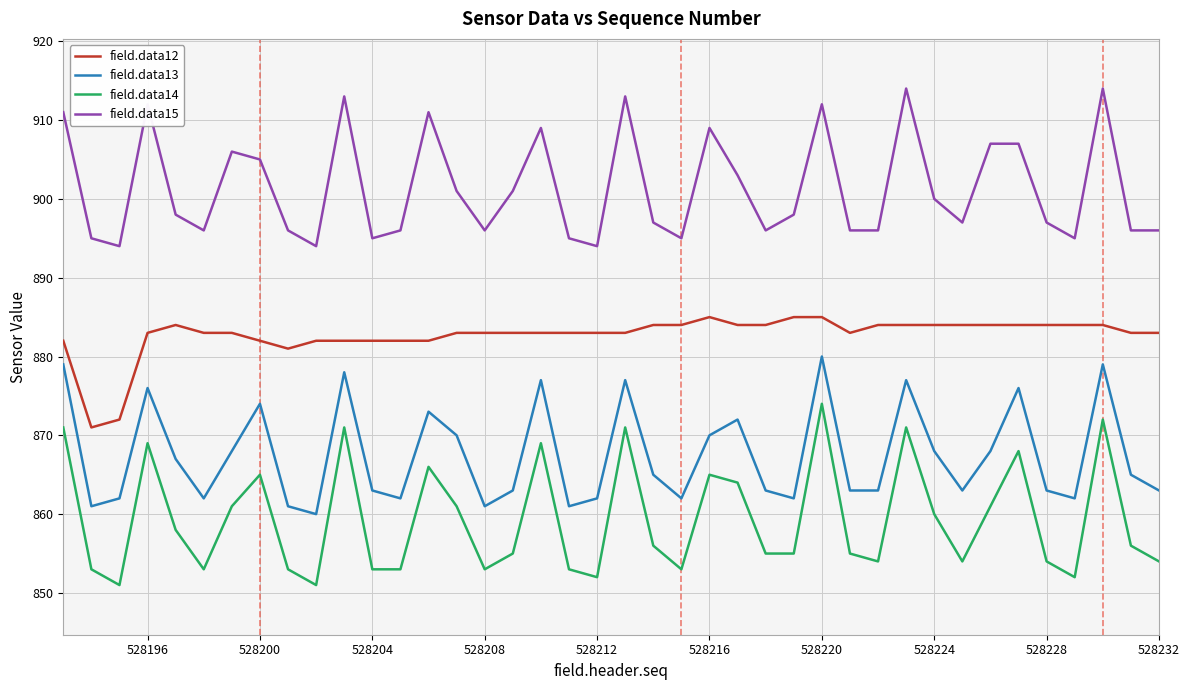

Which series has the widest spread of values?

field.data14